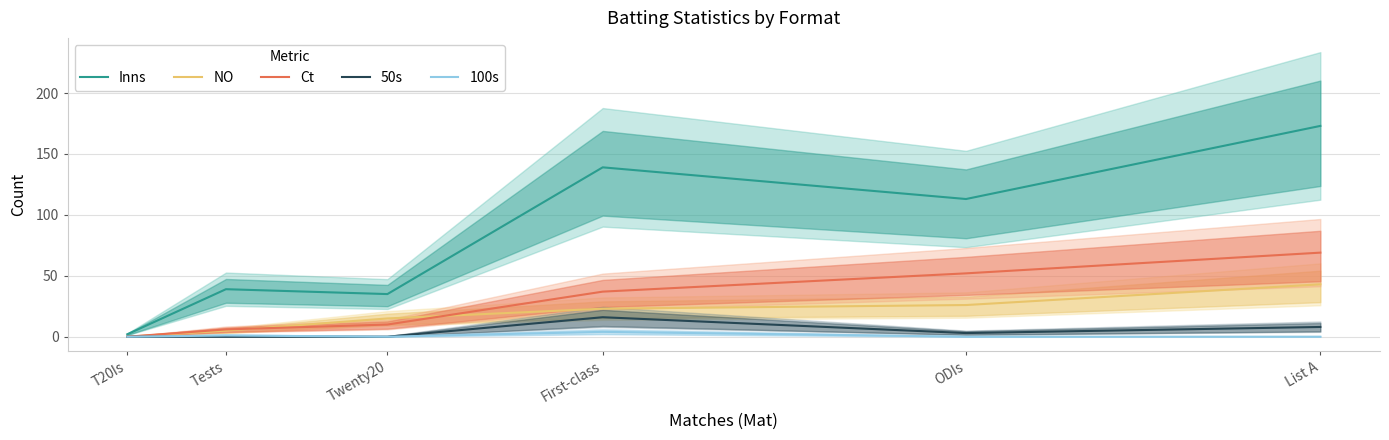

What is the label of the 4th point from the left?

First-class